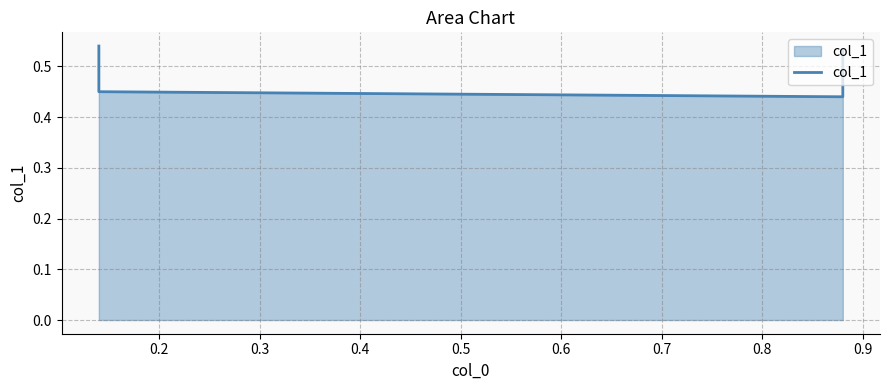

What is the difference between the maximum and minimum values?

0.1